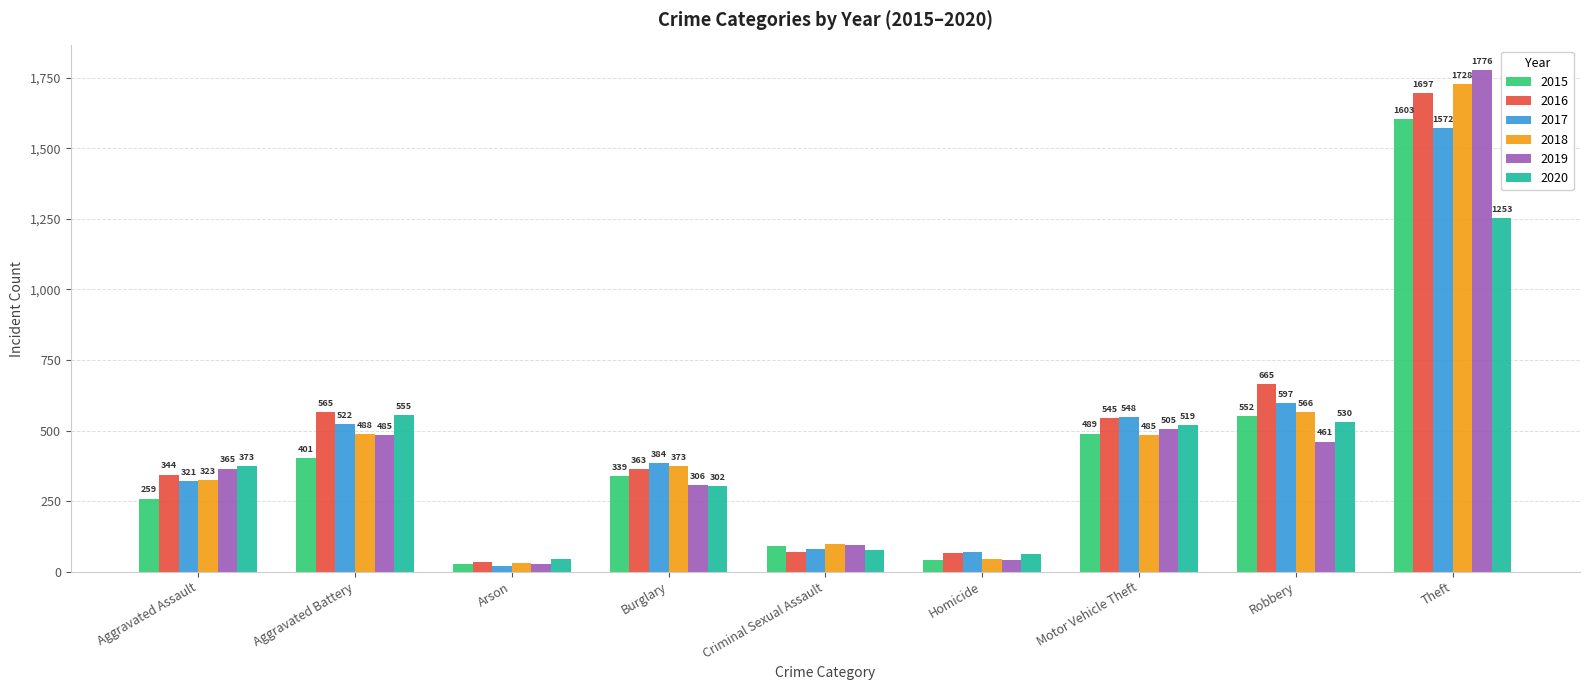

Reading left to right, transcribe all the data shown in this chart.

2015: 259	401	28	339	90	41	489	552	1603
2016: 344	565	33	363	69	67	545	665	1697
2017: 321	522	20	384	80	68	548	597	1572
2018: 323	488	30	373	99	46	485	566	1728
2019: 365	485	28	306	93	43	505	461	1776
2020: 373	555	44	302	75	62	519	530	1253